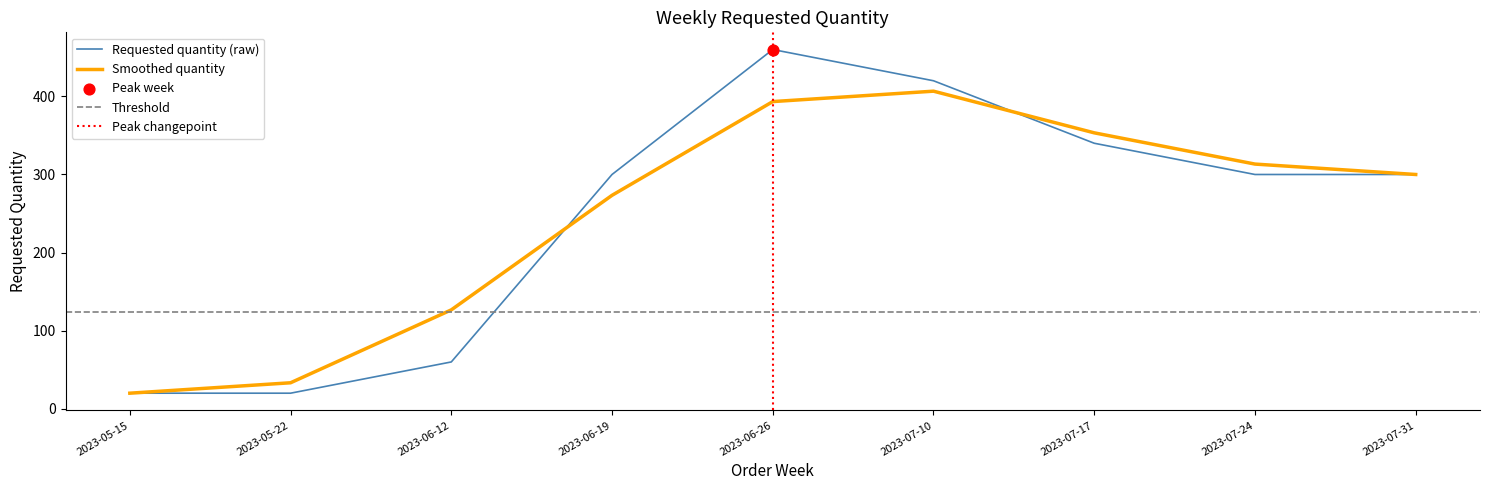

What is the change in value from 2023-07-17 to 2023-07-24?

-40